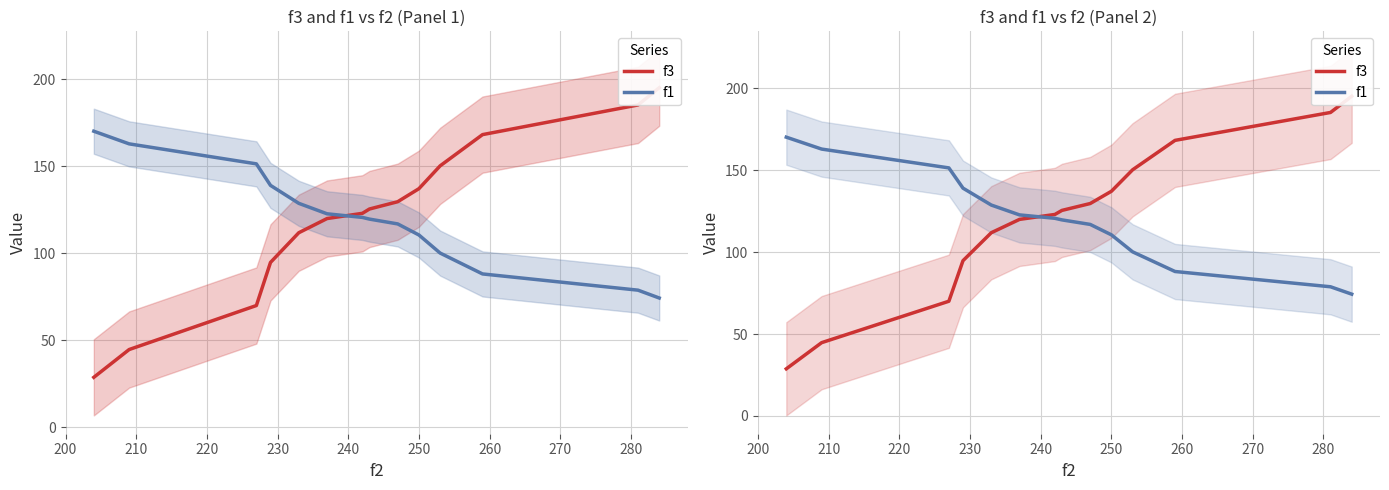

What position from the right is 220?

12